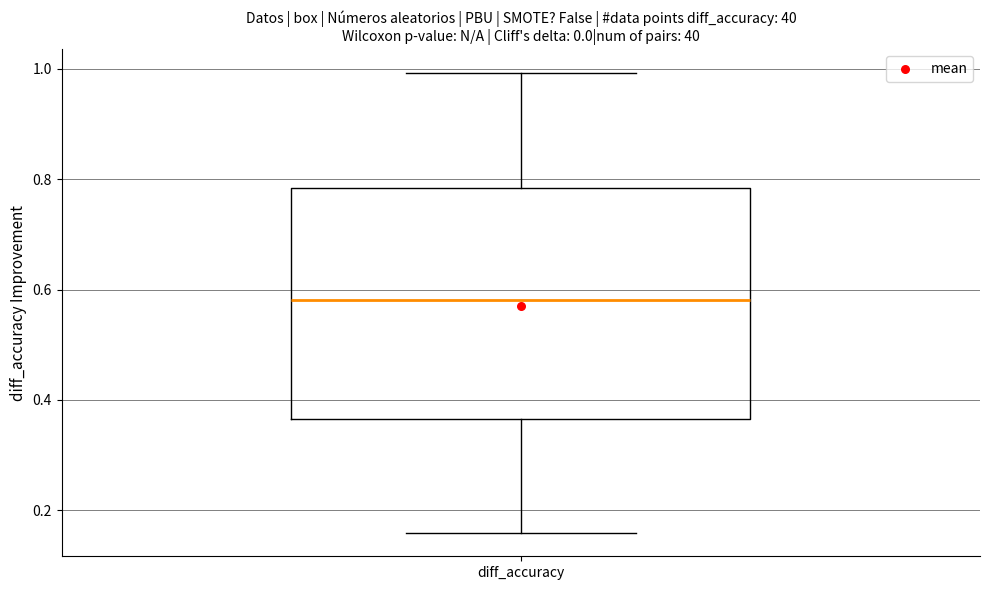

Transcribe this box plot: give where the median line is, the range the box spans, and where the two whiskers end, as read against the y-axis. The values are not printed on the chart, so give them approximately, as read against the axis.

median 0.58, box 0.36 to 0.78, whiskers 0.16 to 1.00